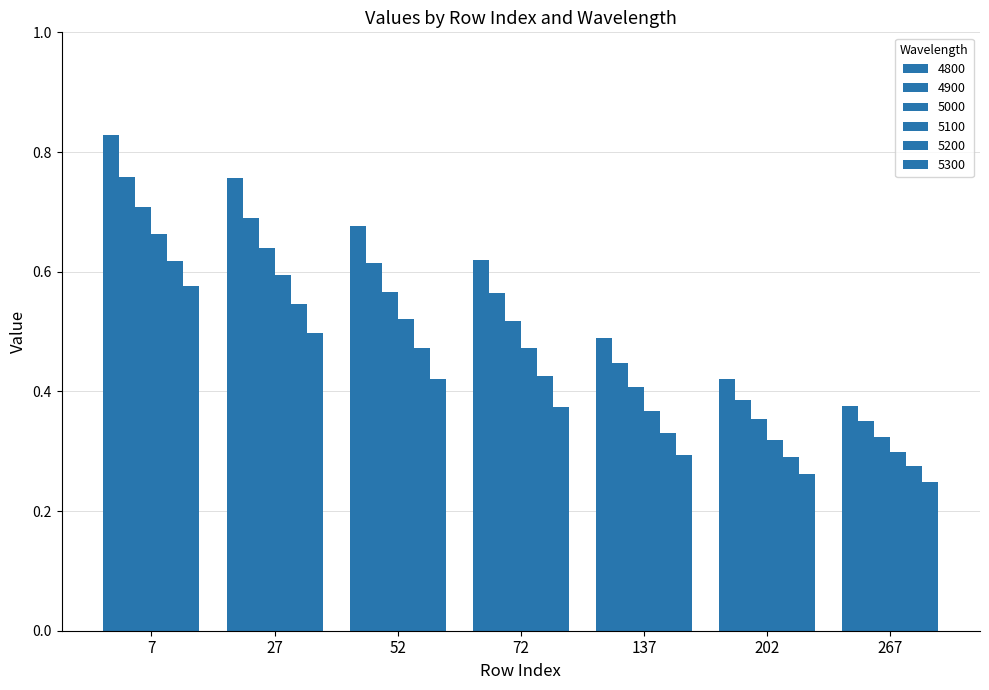

Rank the series by their maximum value, from highest to lowest.

4800, 4900, 5000, 5100, 5200, 5300